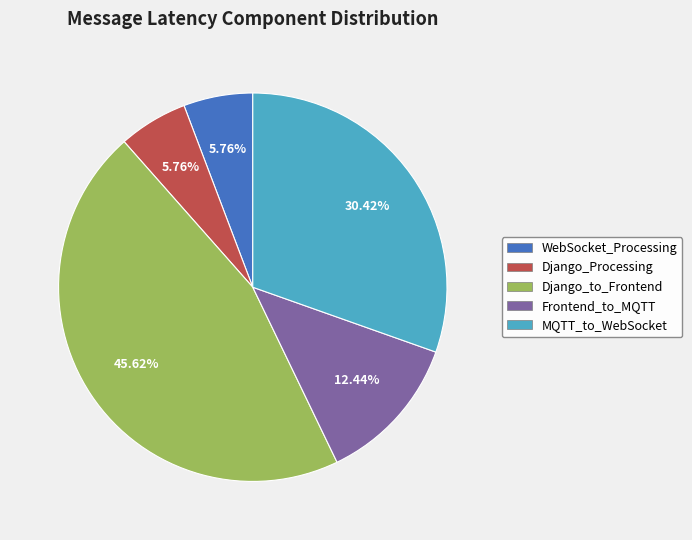

What is the ratio of the value at Frontend_to_MQTT to the value at MQTT_to_WebSocket?

0.4